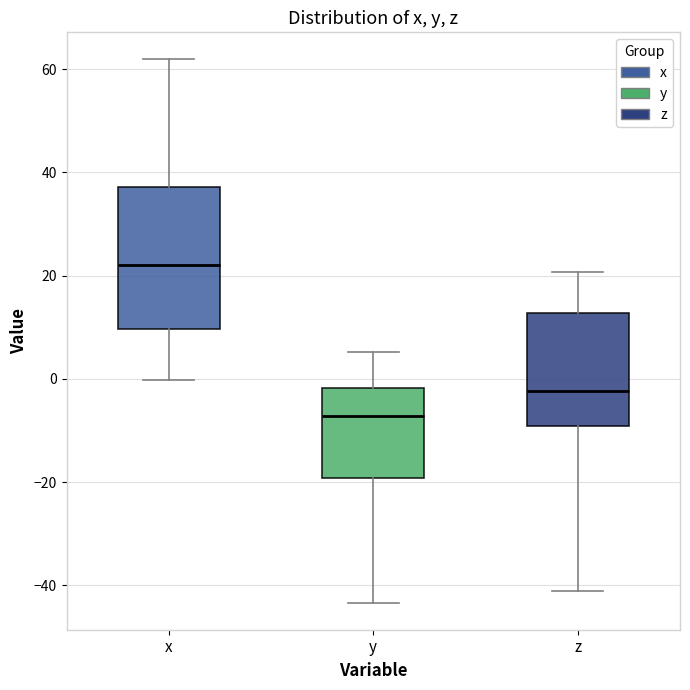

Where does the median line of the box for y sit on the y-axis? The values are not printed on the chart, so give them approximately, as read against the axis.

-8